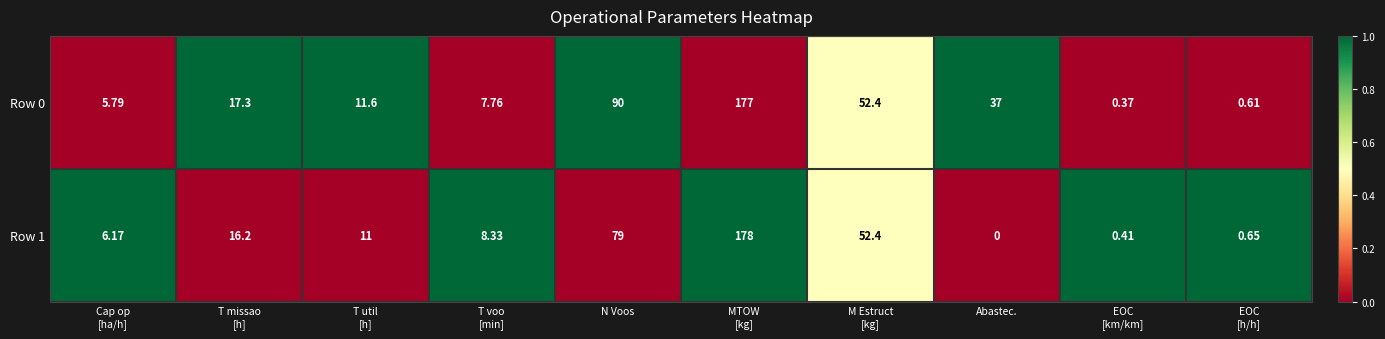

At which label is Row 0 closest to 88?

N Voos